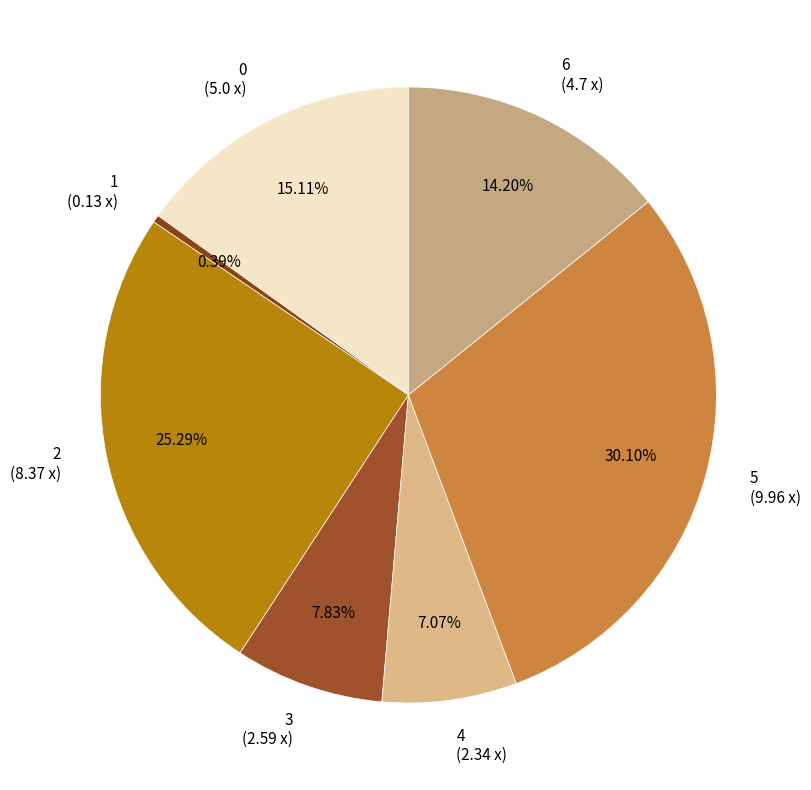

What is the smallest slice in the pie chart?

1